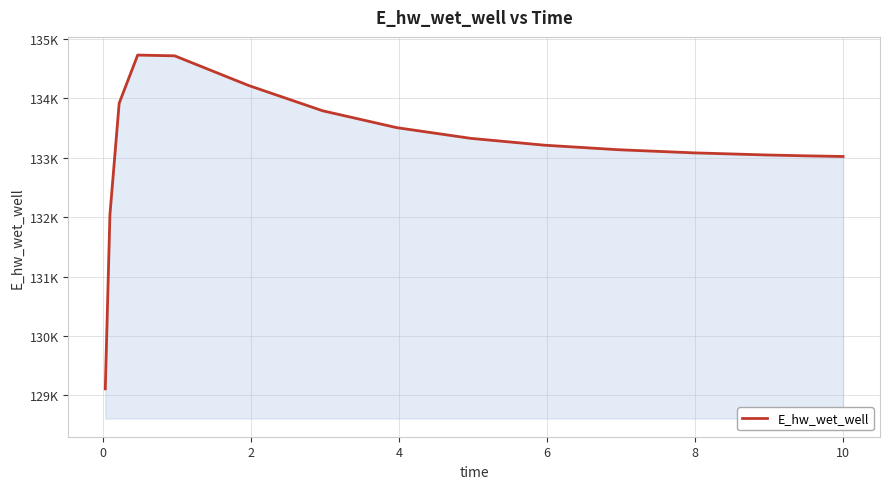

Does the chart display data point markers on the line(s)?

No